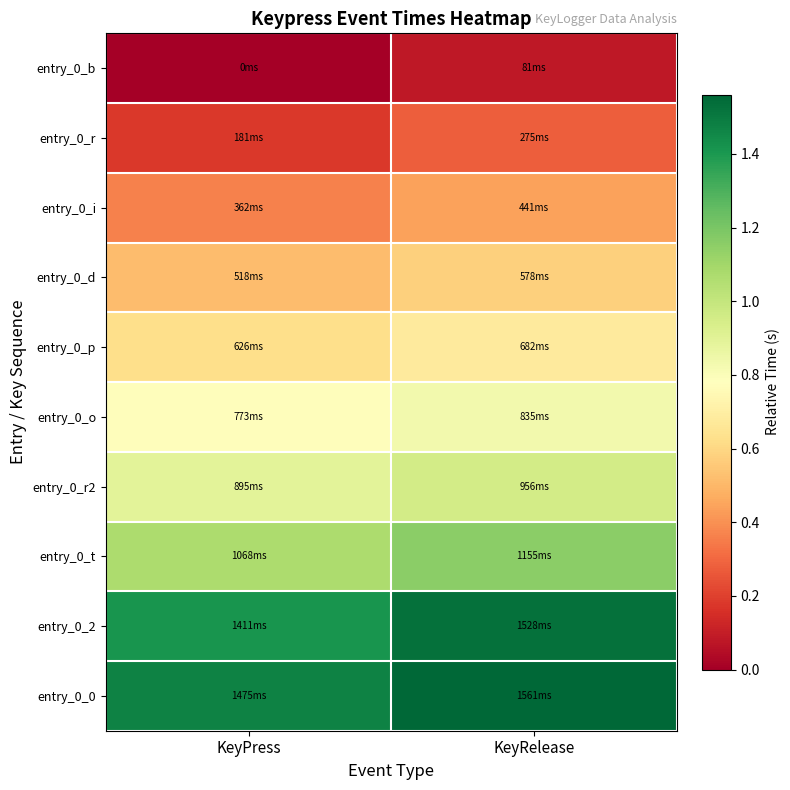

Which series has the largest range (max minus min)?

entry_0_2